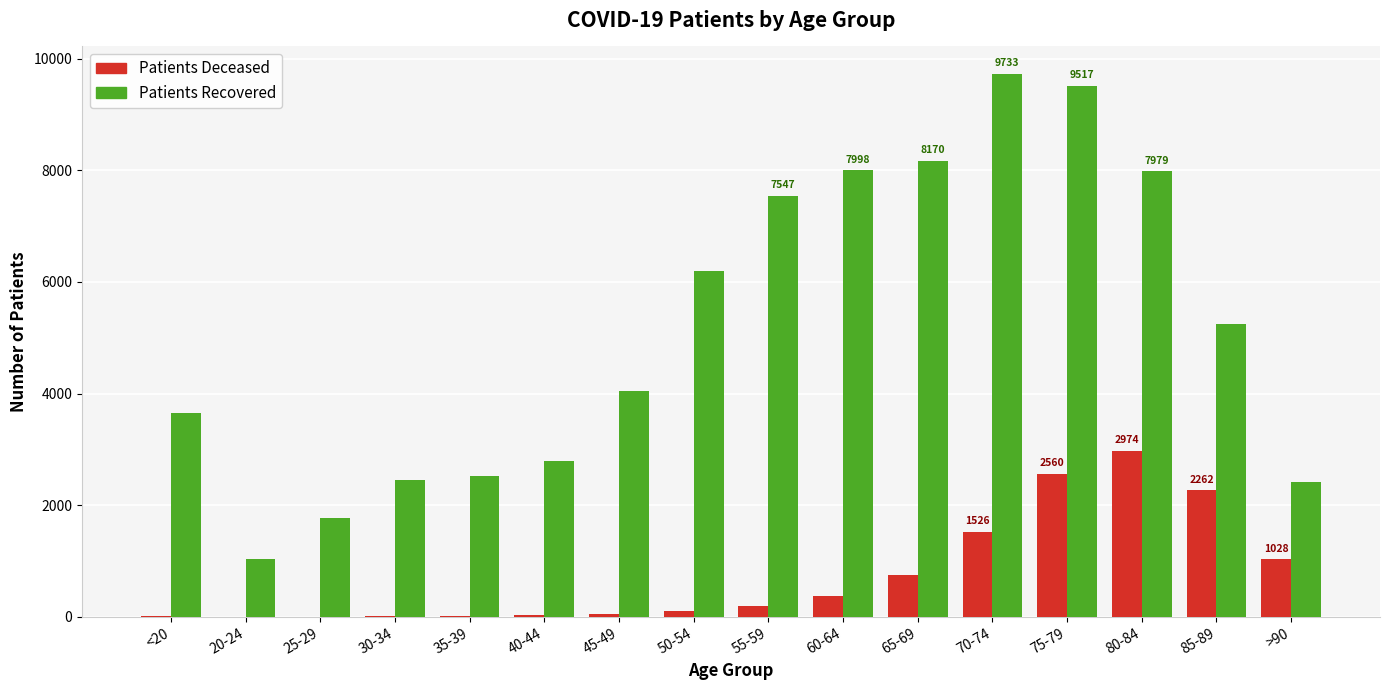

How many distinct data groups are displayed?

2